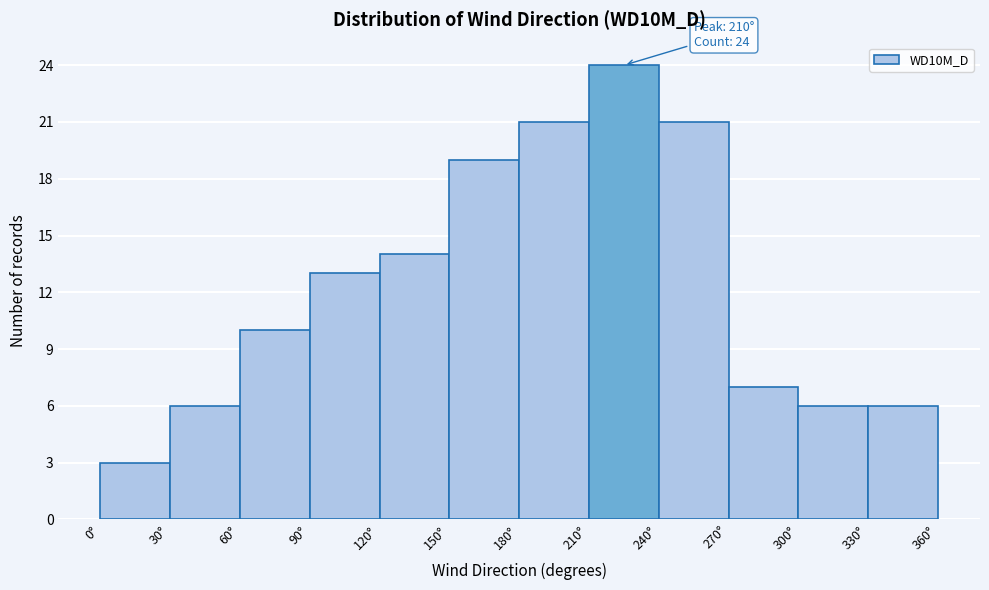

Which range on the x-axis has the tallest bar?

210 to 240